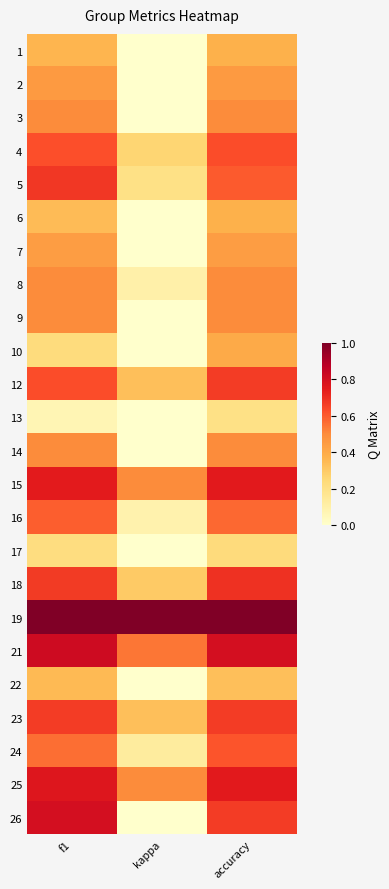

How many categories are shown in the chart?

3